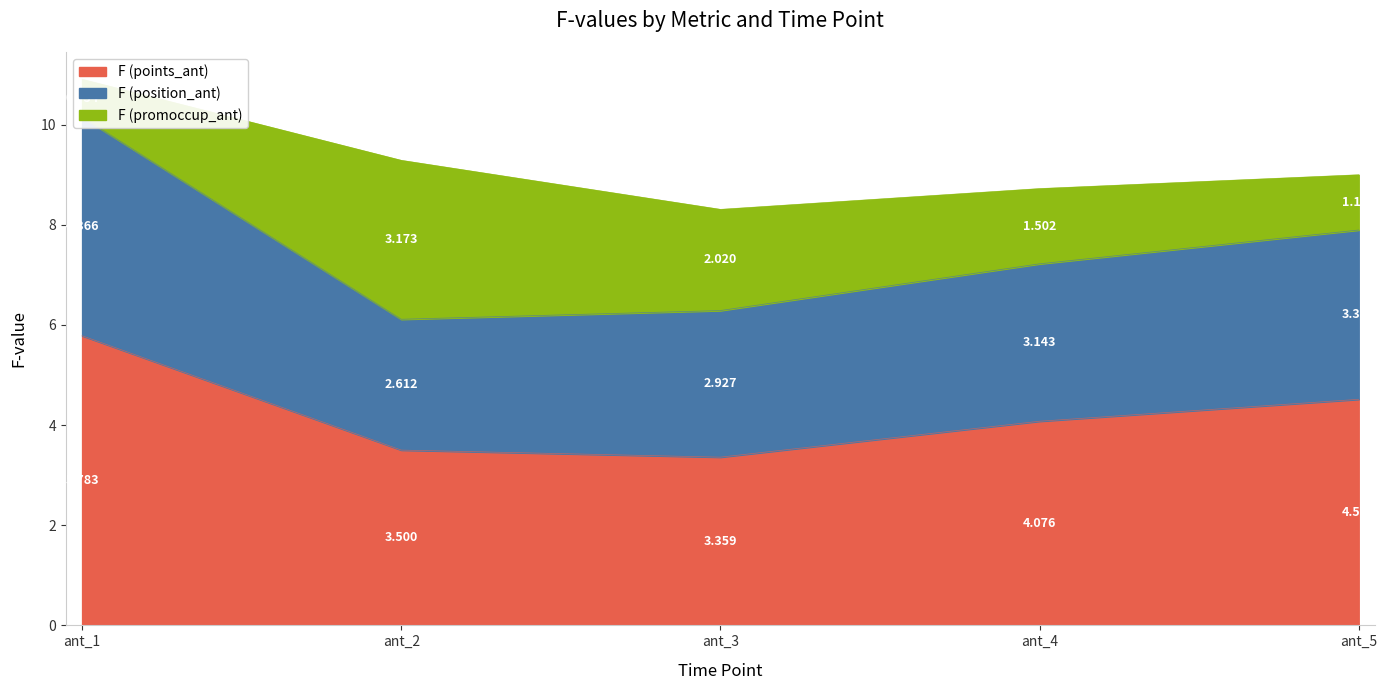

Which series has the largest range (max minus min)?

F (position_ant)